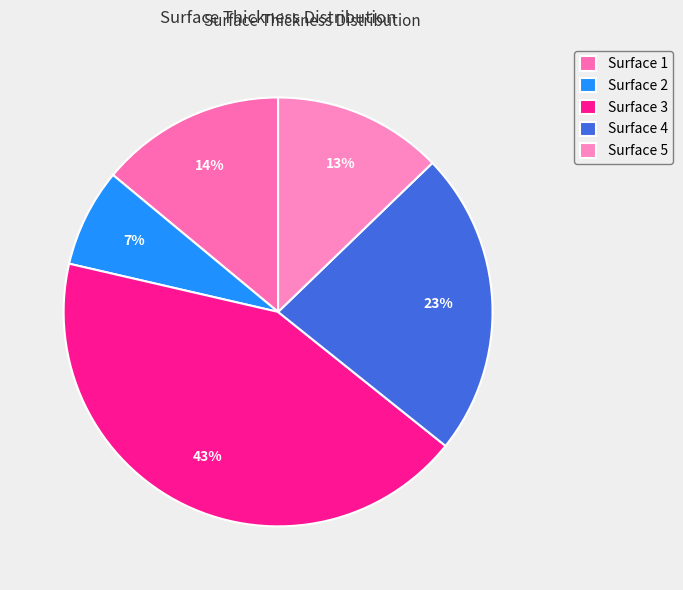

To the nearest percent, what portion does Surface 2 represent?

7%